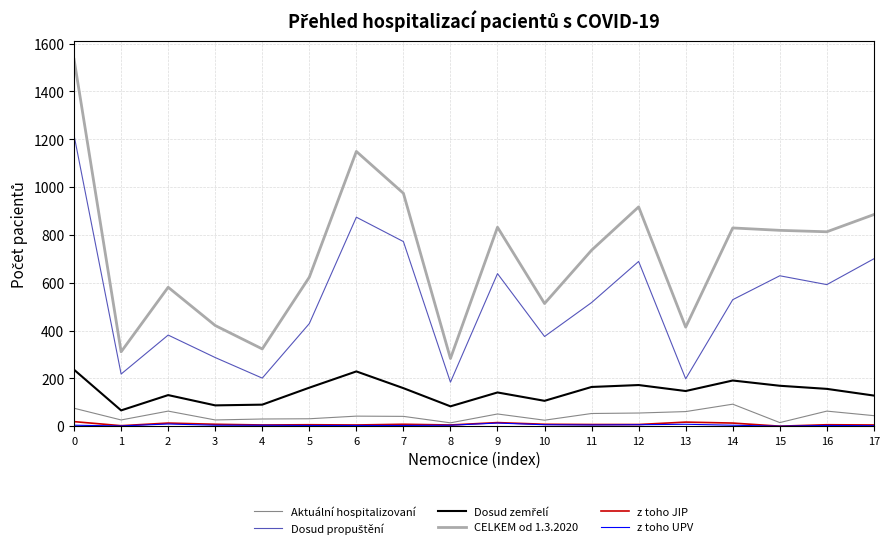

Is the value of CELKEM od 1.3.2020 at 10 greater than the value of Aktuální hospitalizovaní at 6?

Yes